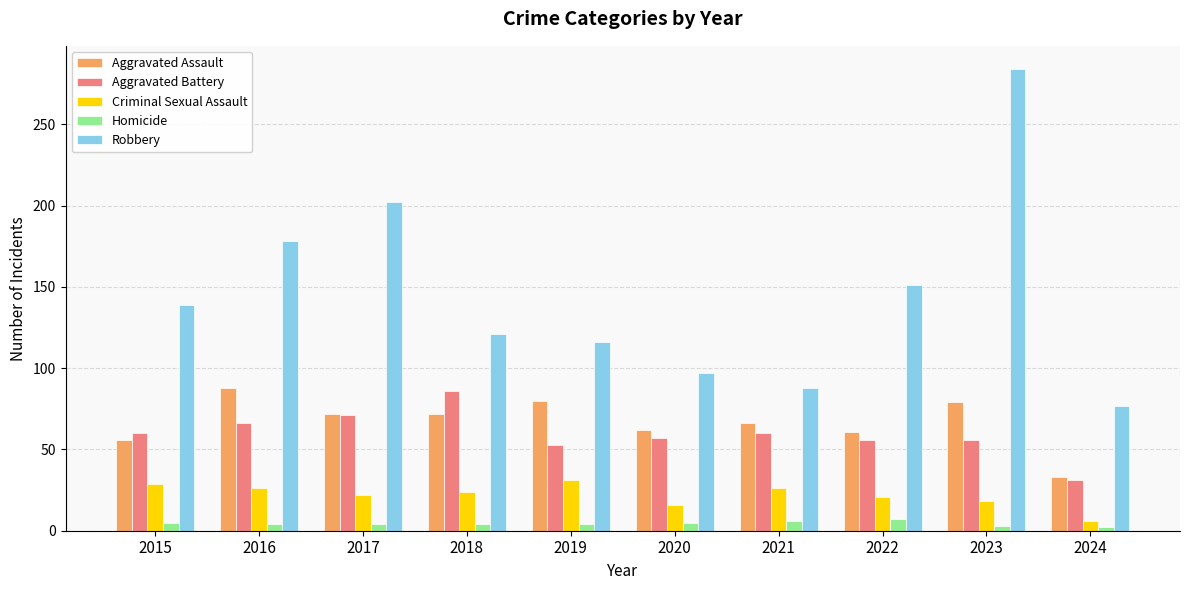

Which series has the largest range (max minus min)?

Robbery